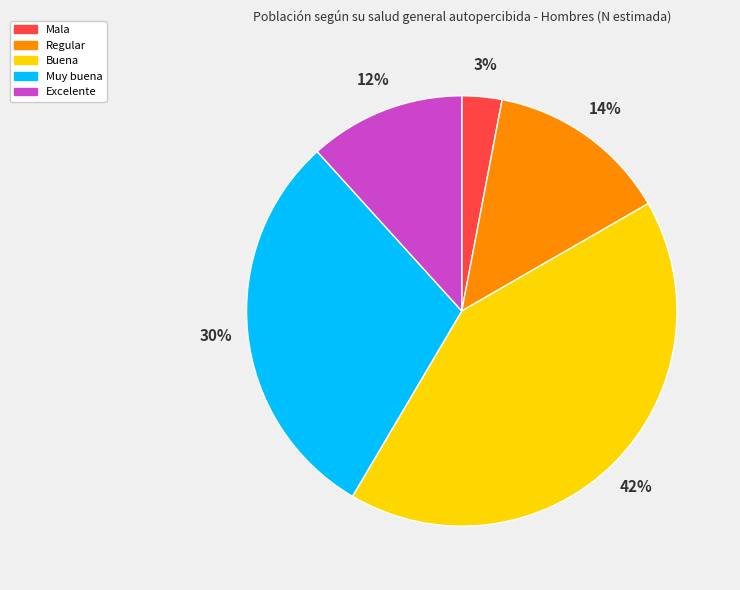

Combined, do Muy buena and Excelente account for over 50%?

No